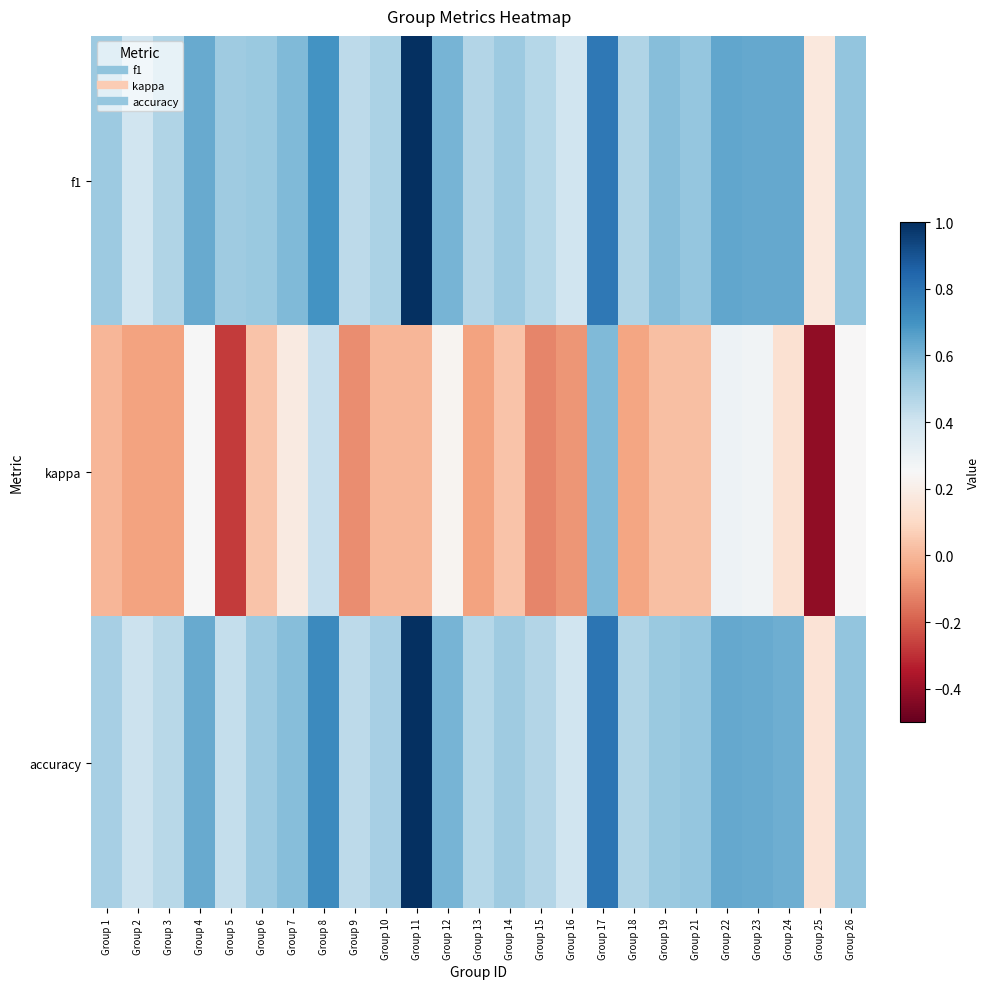

List the series in order of their peak value, highest first.

f1, accuracy, kappa